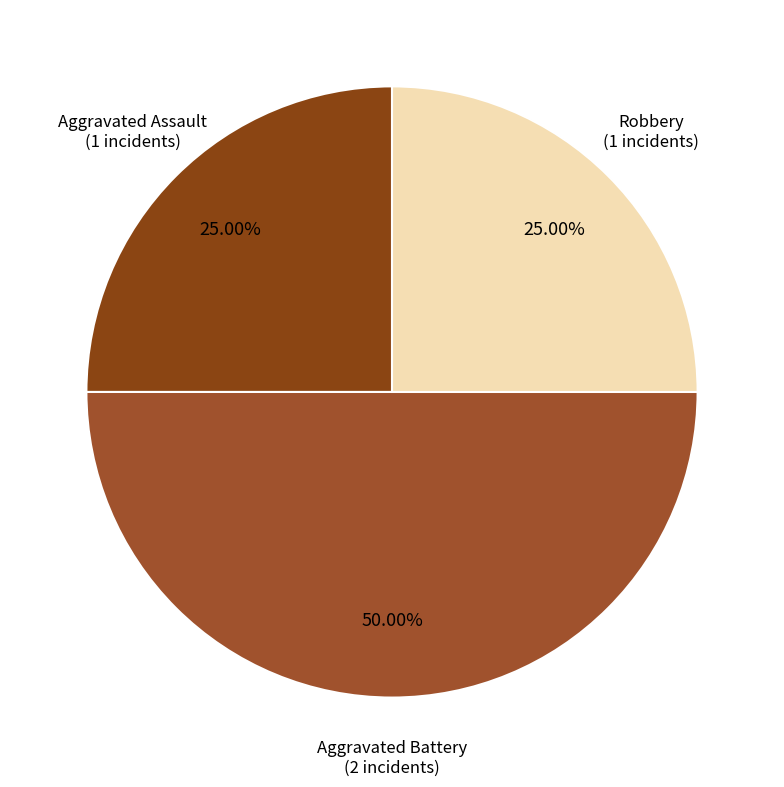

How many slices are in this pie chart?

3